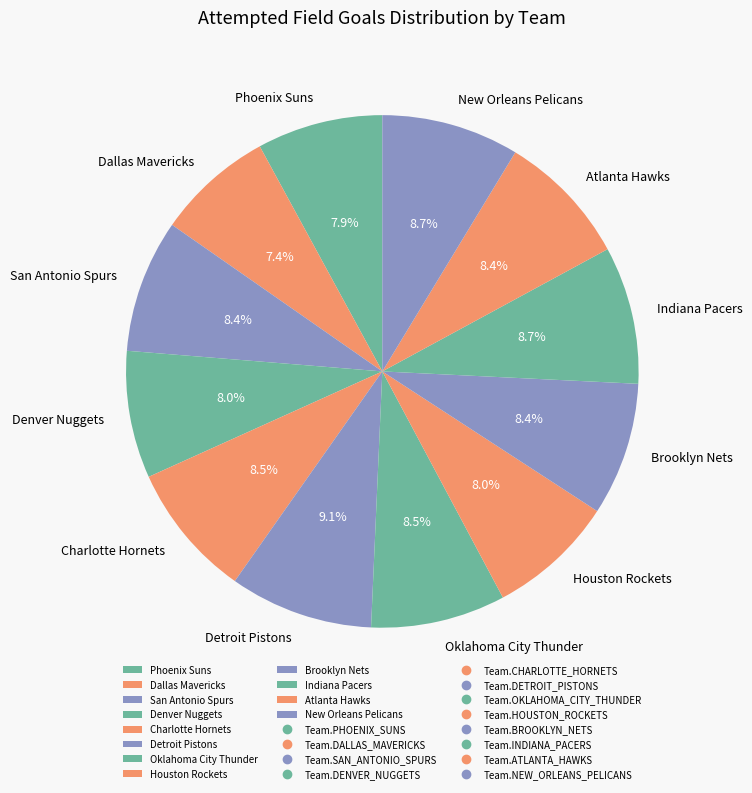

What portion of the pie excludes New Orleans Pelicans?

91.3%